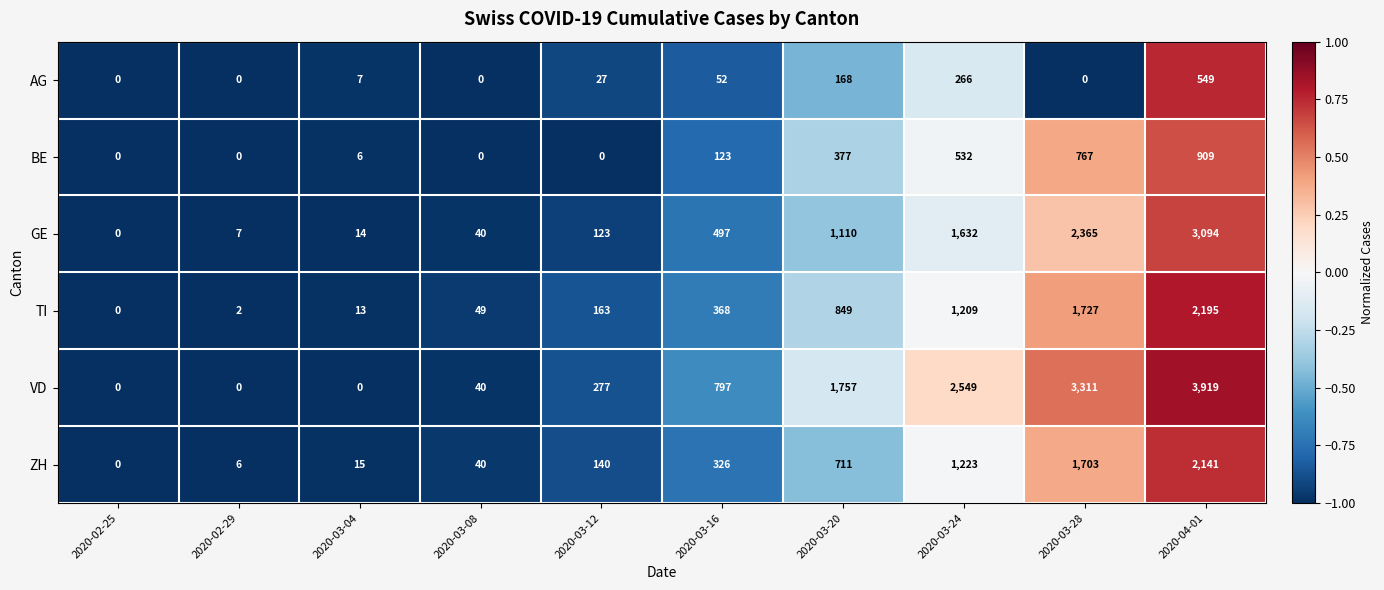

How many values in the BE series are below 123?

5